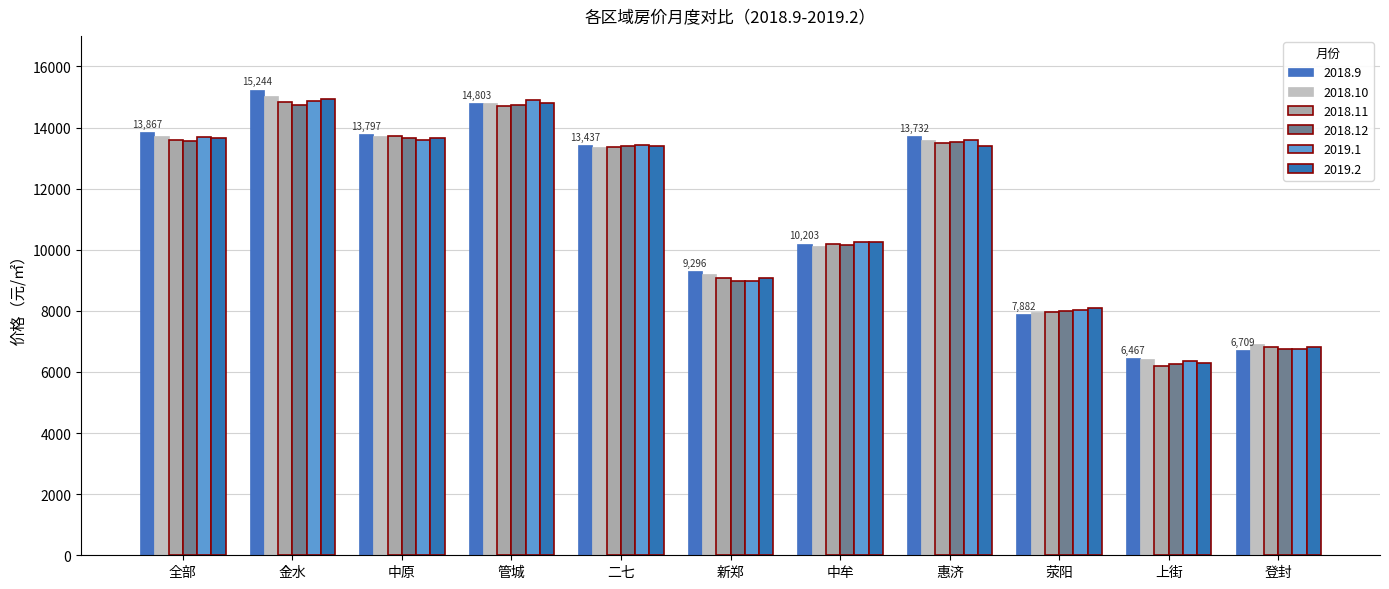

Is it true that 2018.12 equals 13574 at 全部?

True